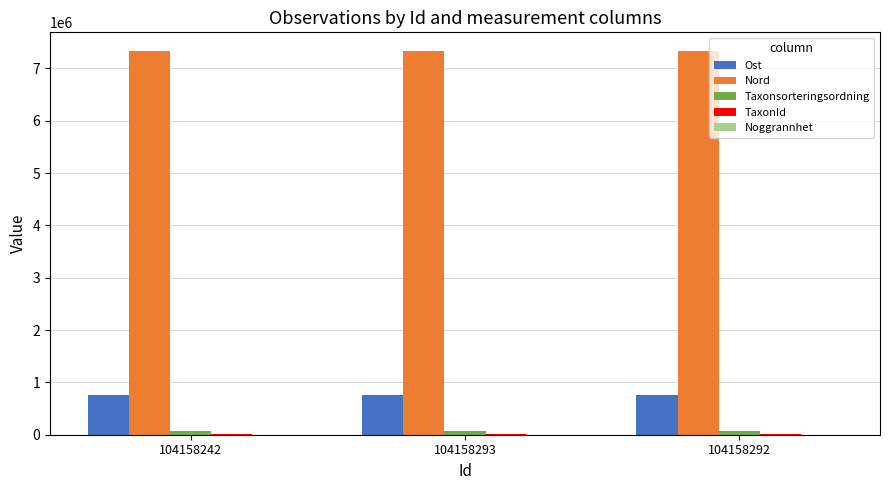

How many data points does each series have?

3